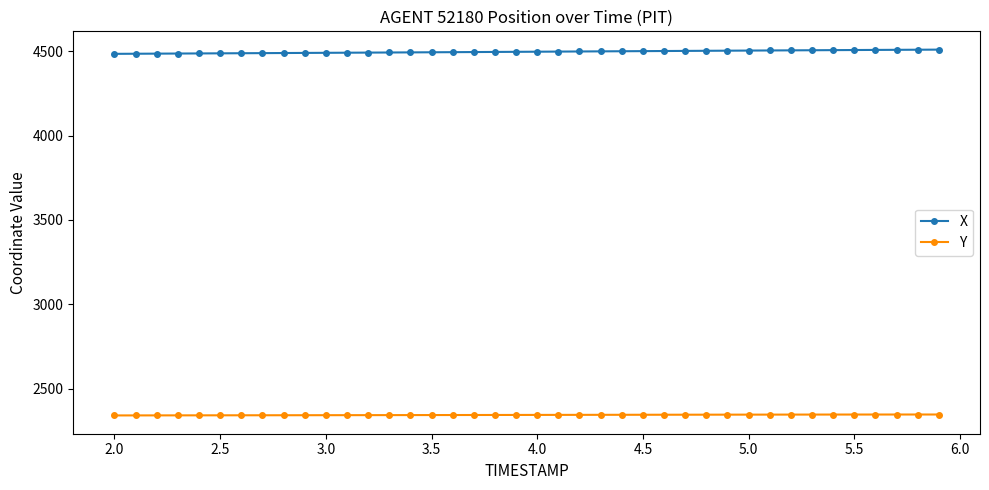

What is the minimum value for X?

4484.1